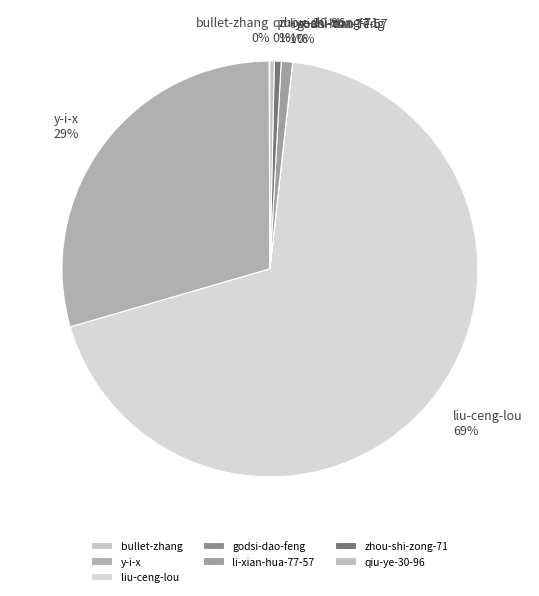

To the nearest percent, what is the average slice percentage?

14%